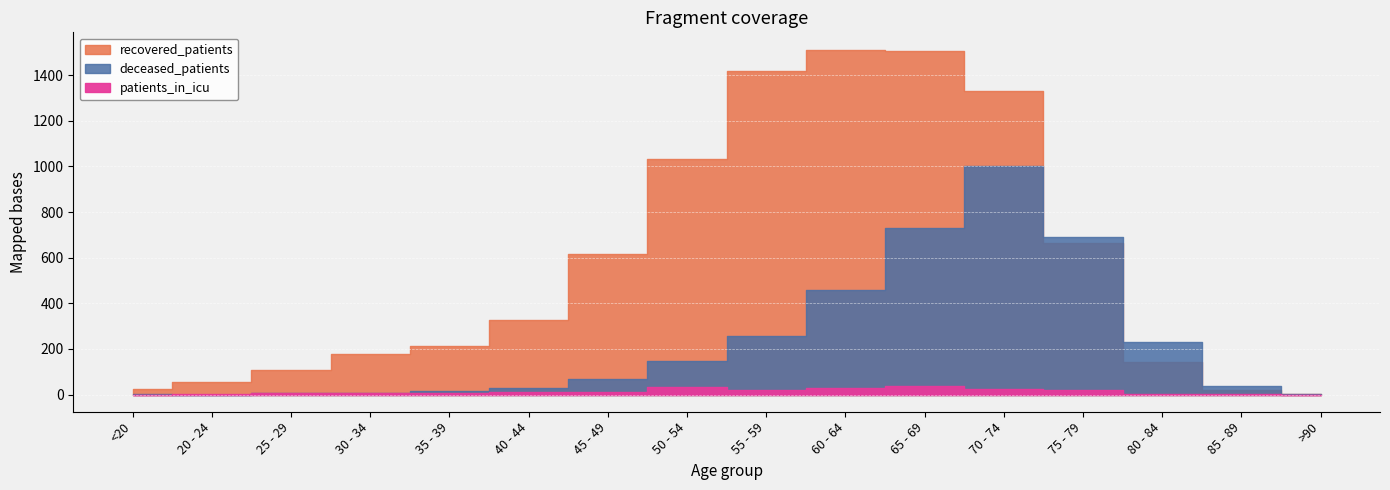

How many values in the patients_in_icu series exceed 9?

7